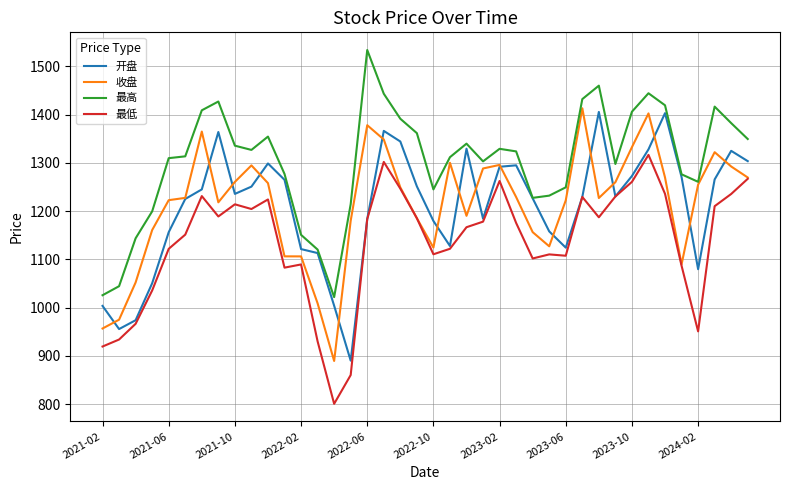

True or false: 最低 and 最高 cross at least once.

False